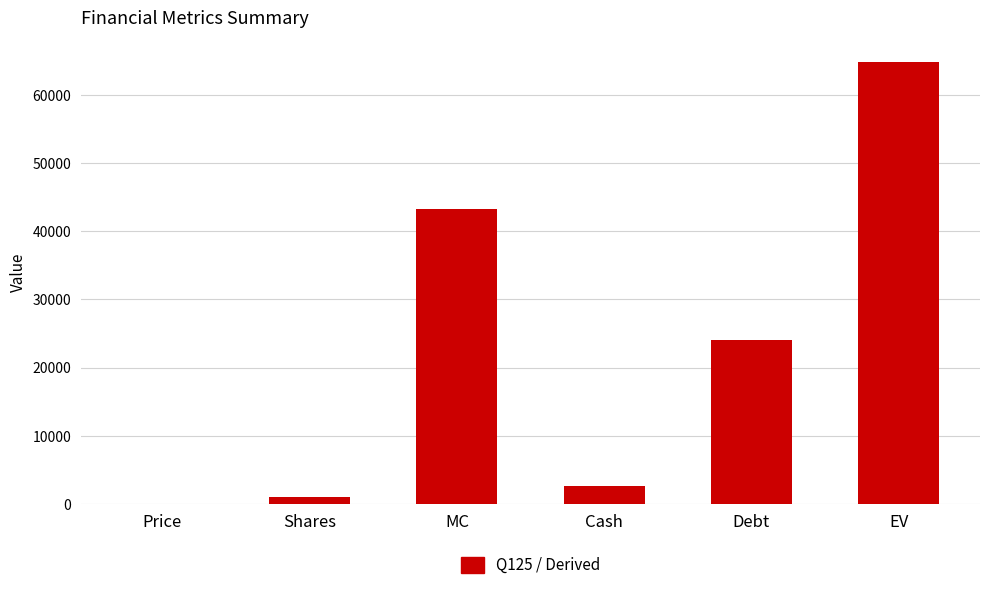

Are the bars horizontal?

No